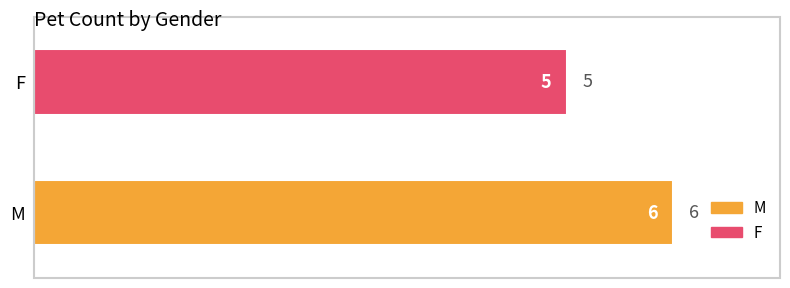

Where is the data nearest to the value 5?

F